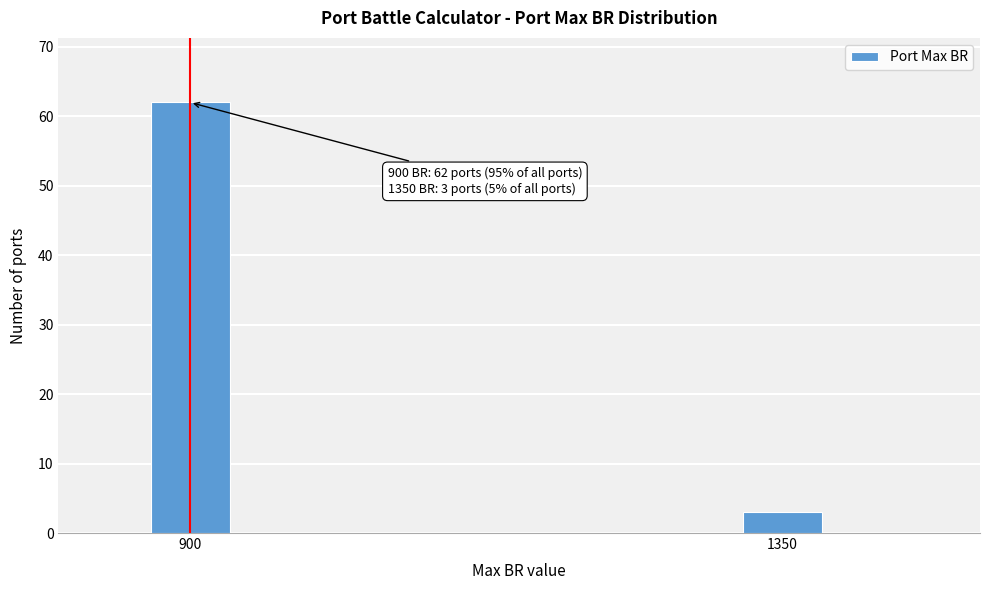

Reading left to right, list all the values displayed in this chart.

62	3